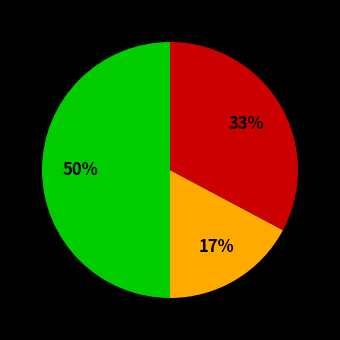

To the nearest percent, what is the difference between the largest and smallest slice percentages?

33%